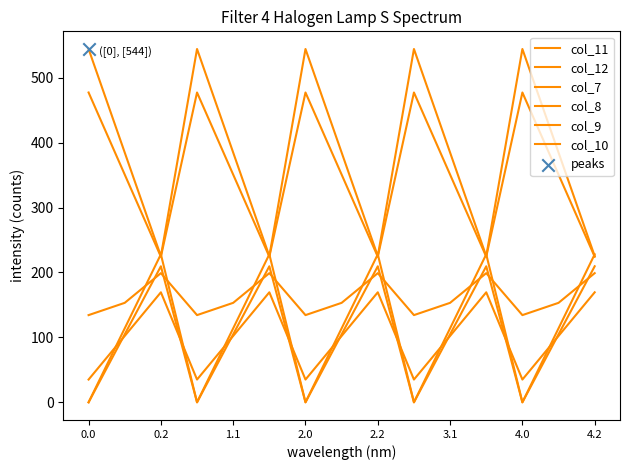

Does the chart have visible grid lines?

No